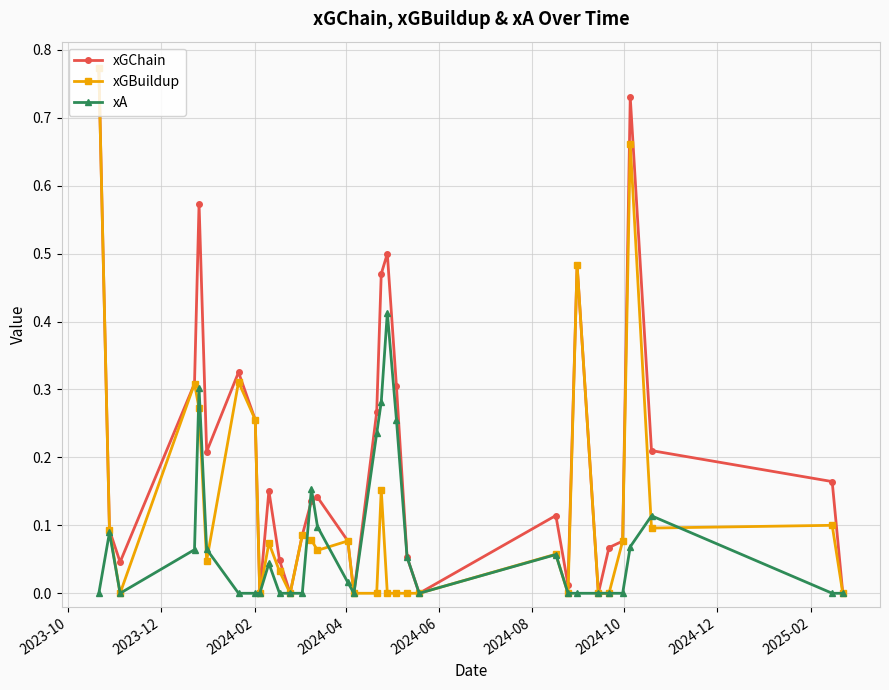

True or false: xGChain has more than 2 interior local peaks.

True